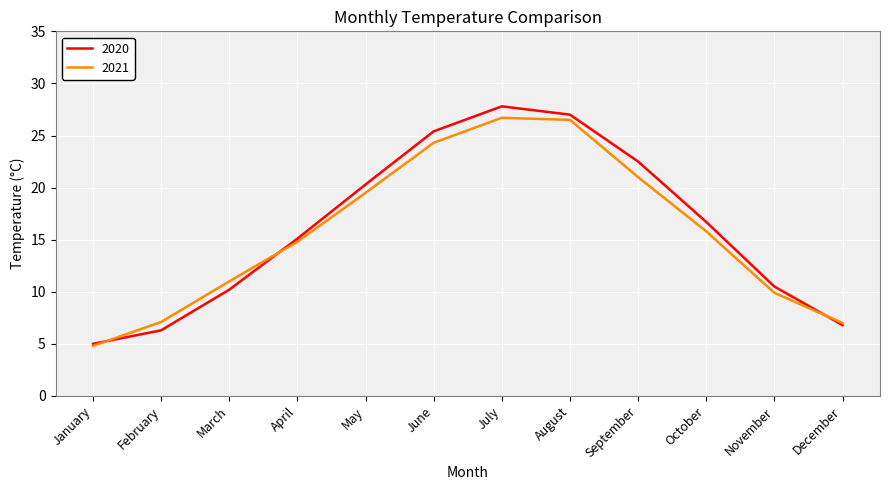

Is it true that 2020 equals 15.1 at April?

True